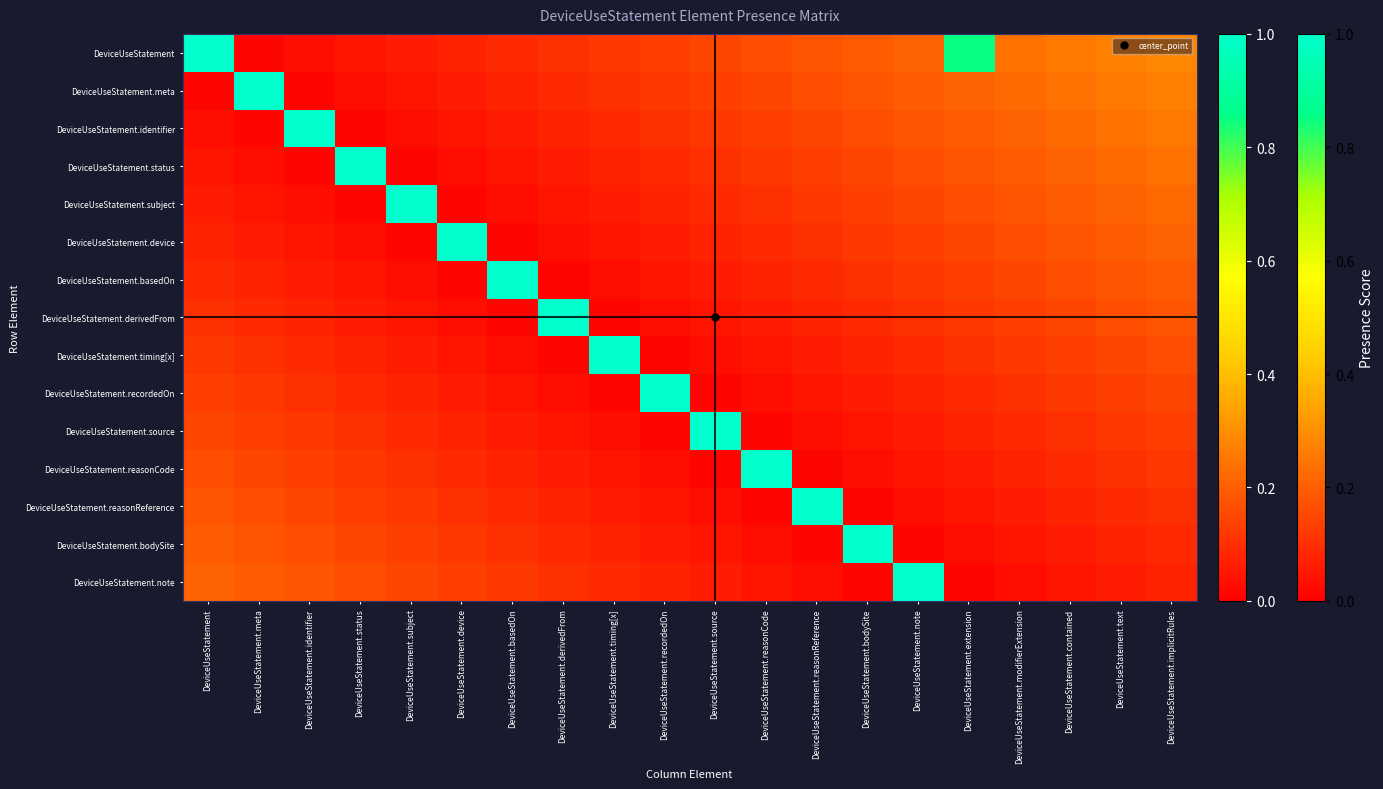

At how many categories does at least one series exceed 0?

20